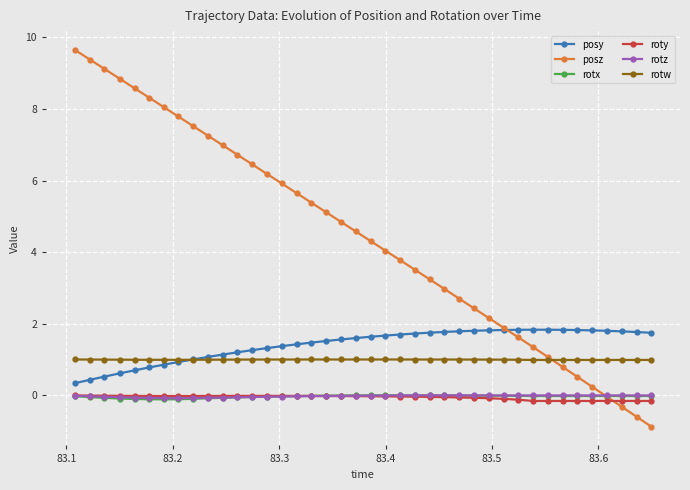

True or false: roty and posz cross at least once.

True